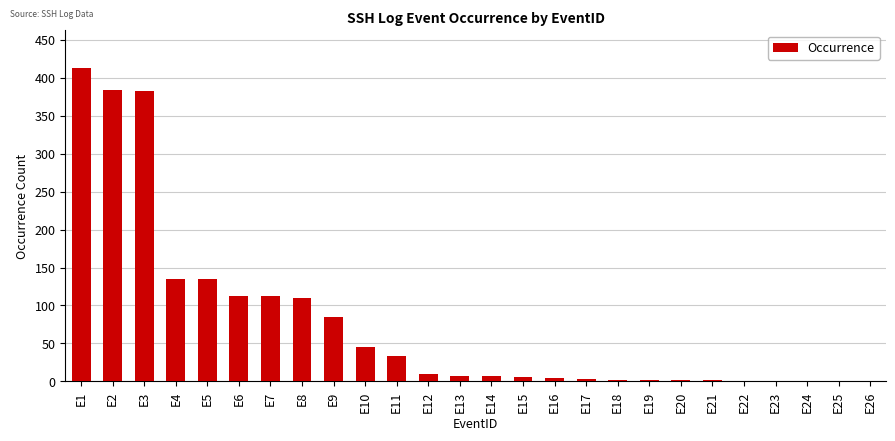

What is the sum of the values at E14 and E11?

41